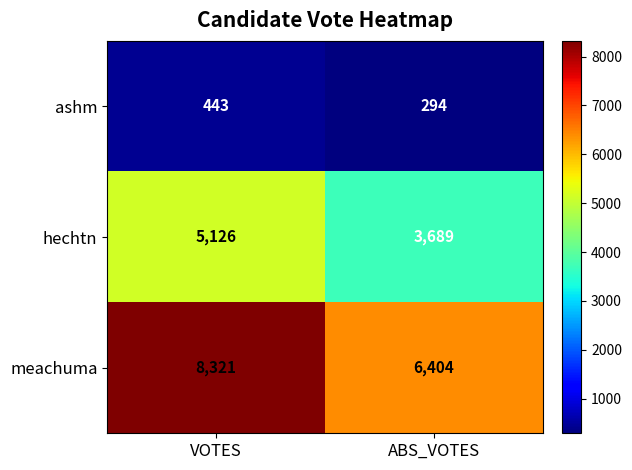

At how many categories does at least one series exceed 5804?

2